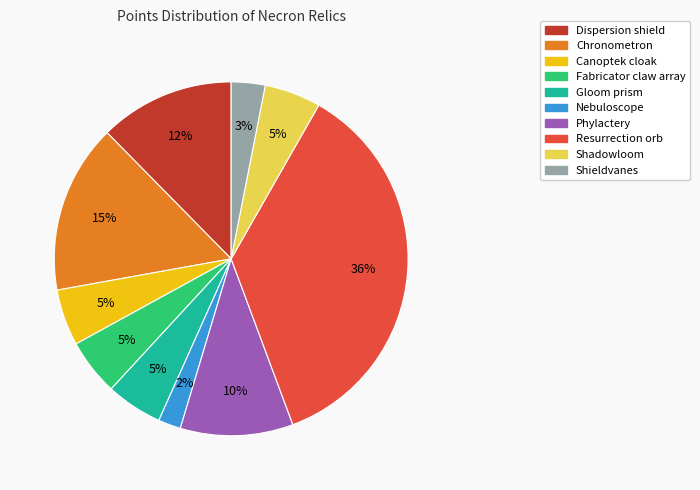

Is it true that Shieldvanes is 3% of the pie?

True